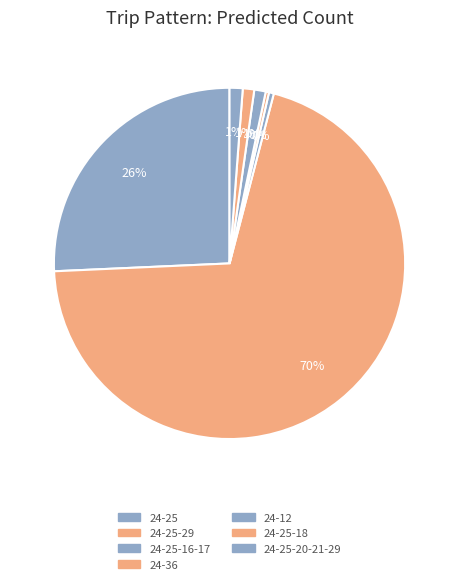

How many segments does this pie chart have?

7